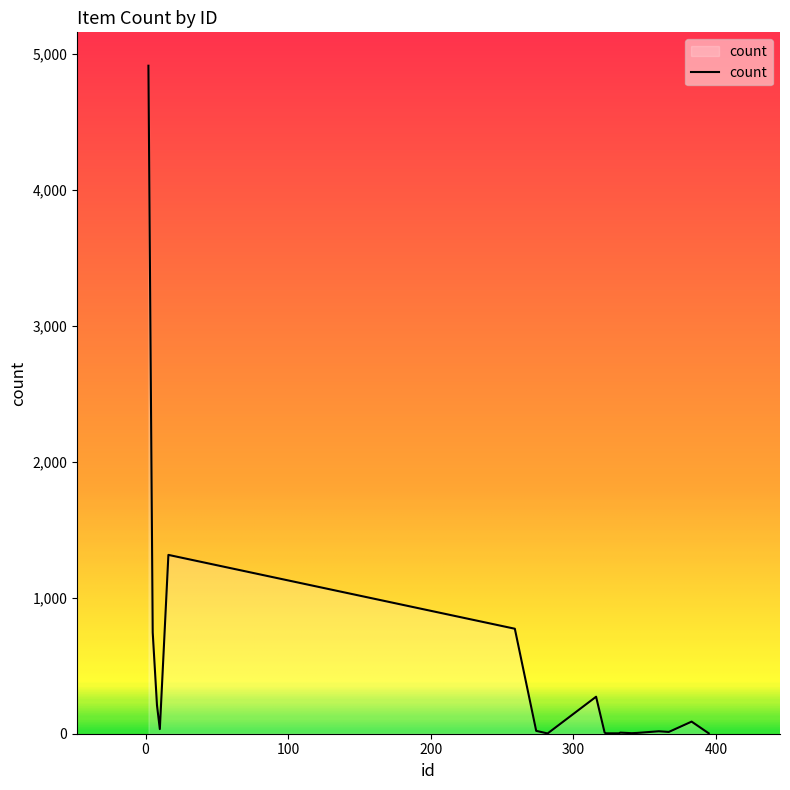

What is the maximum value shown in the chart?

4912